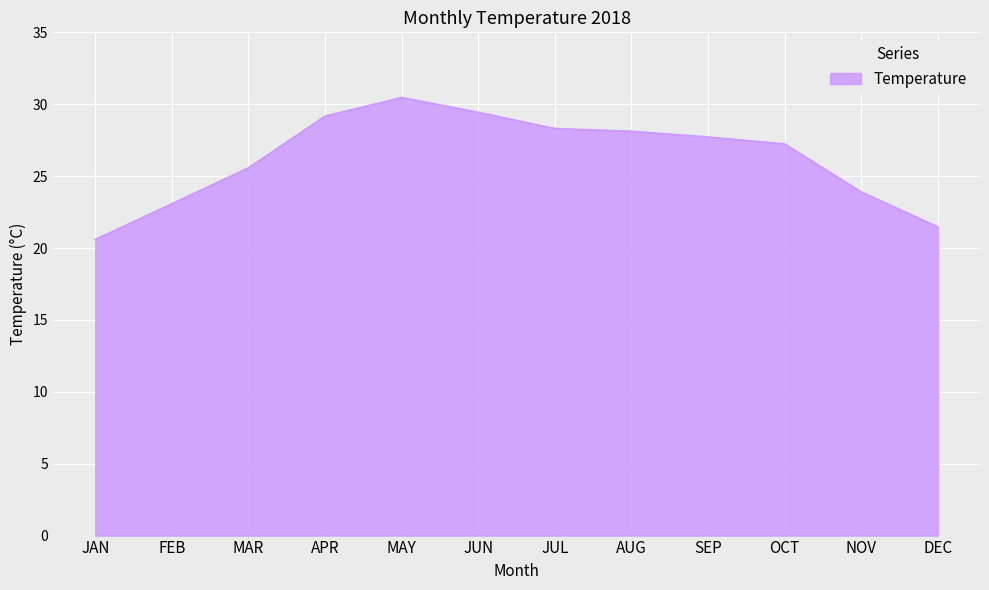

The chart shows a value of 25.6 at MAR. True or false?

True